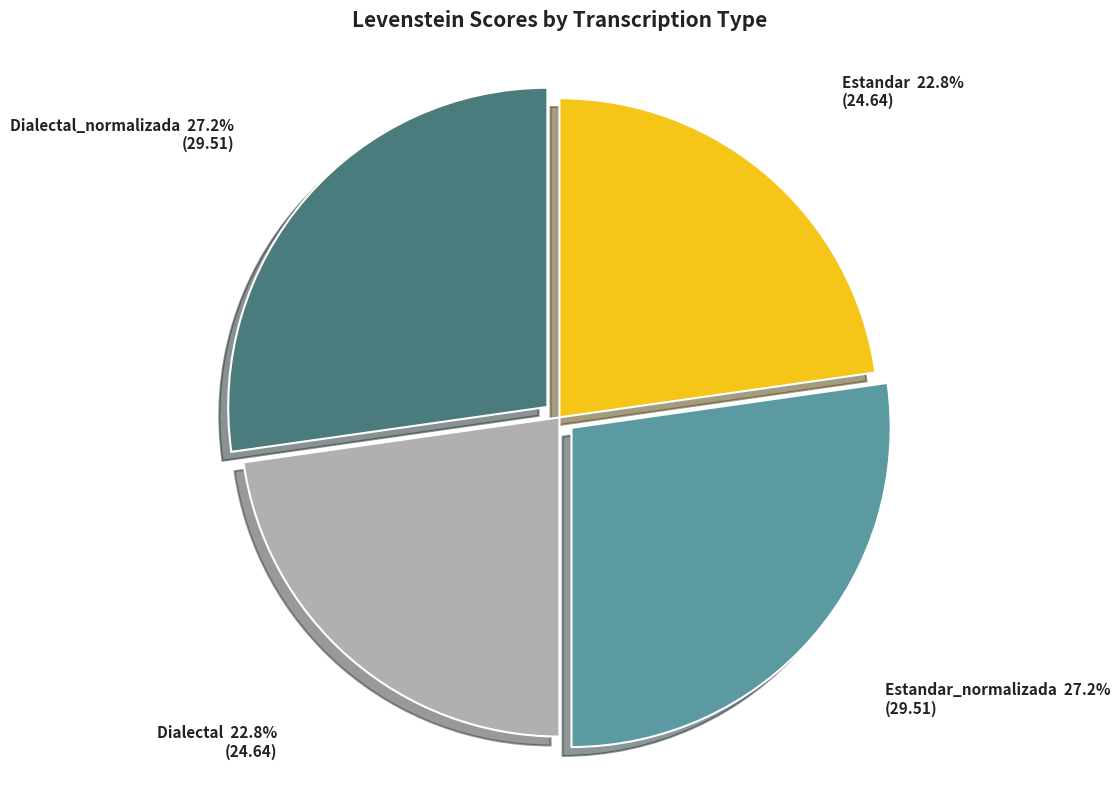

Do Estandar and Dialectal together represent more than half of the pie?

No